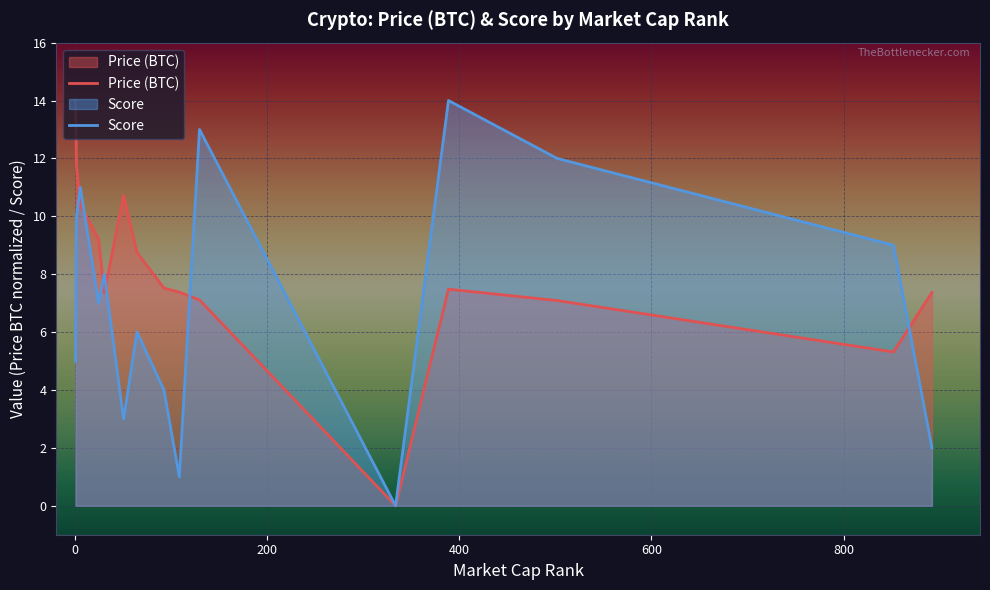

Which series has the largest total across all categories?

Price (BTC)